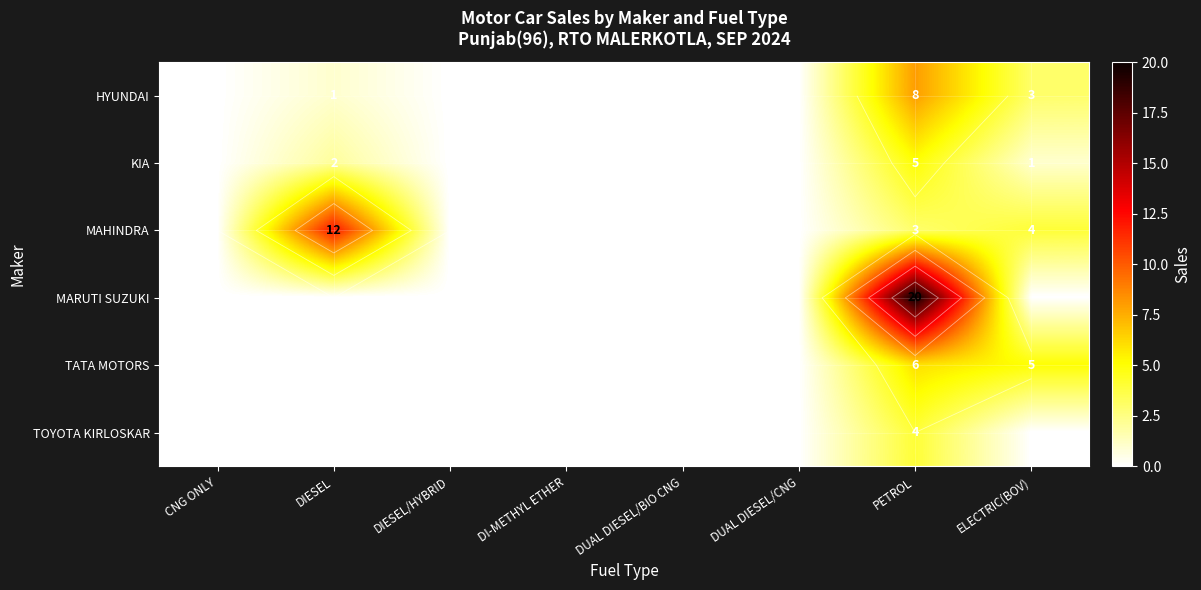

Between DIESEL and CNG ONLY, which is larger?

DIESEL